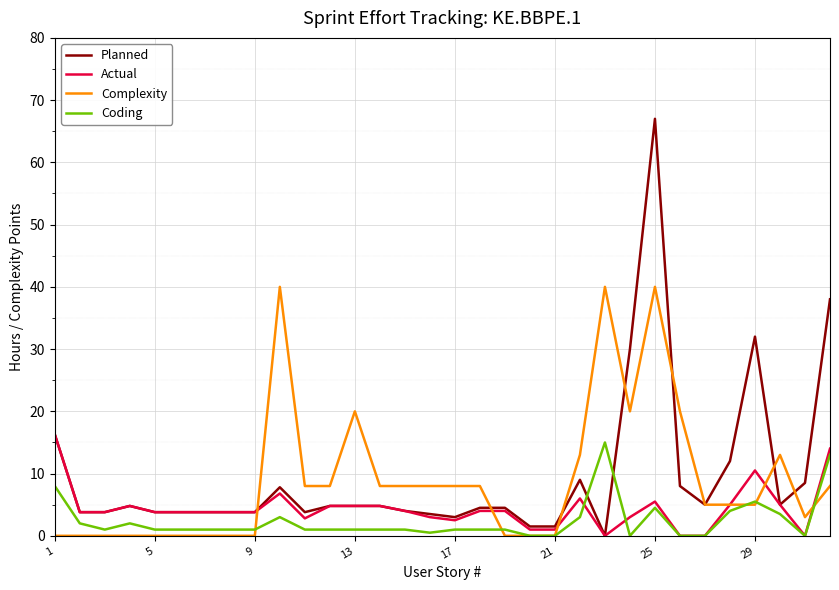

True or false: Complexity and Coding cross at least once.

True